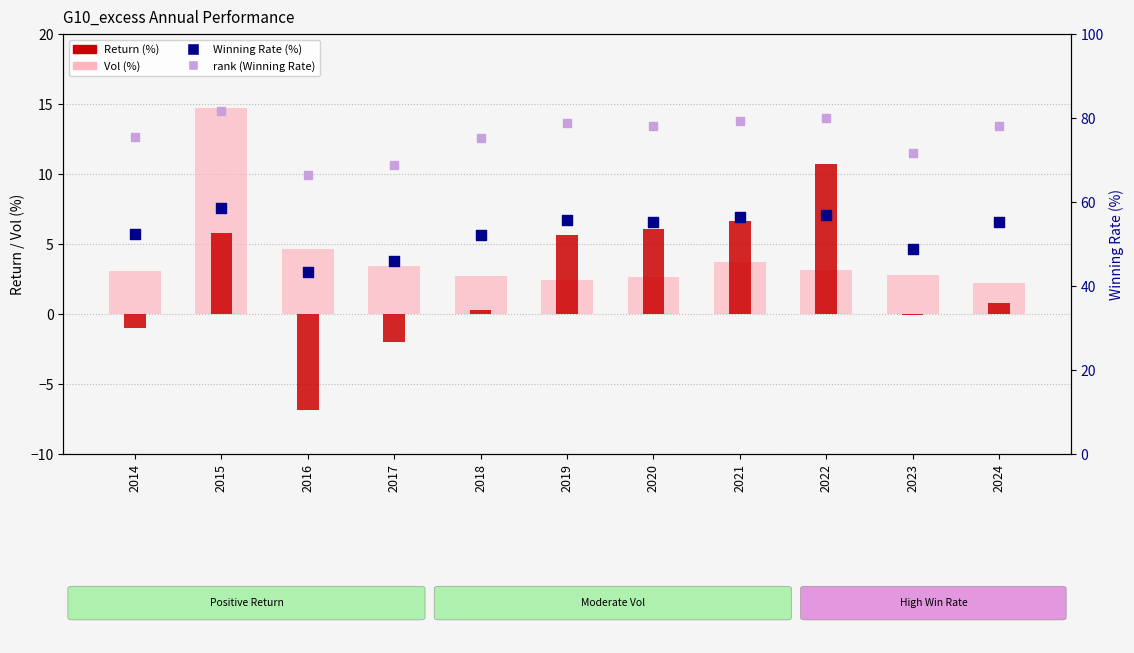

Is the value of rank (Winning Rate) at 2024 greater than the value of Winning Rate (%) at 2023?

Yes